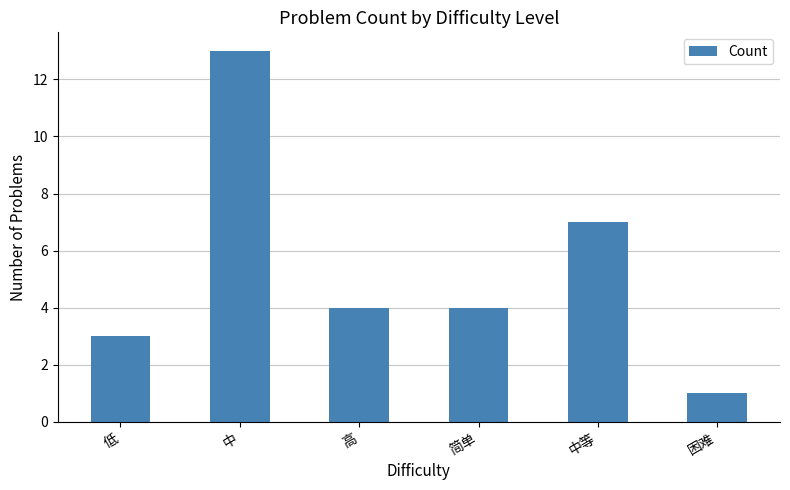

What is the change in value from 中 to 中等?

-6